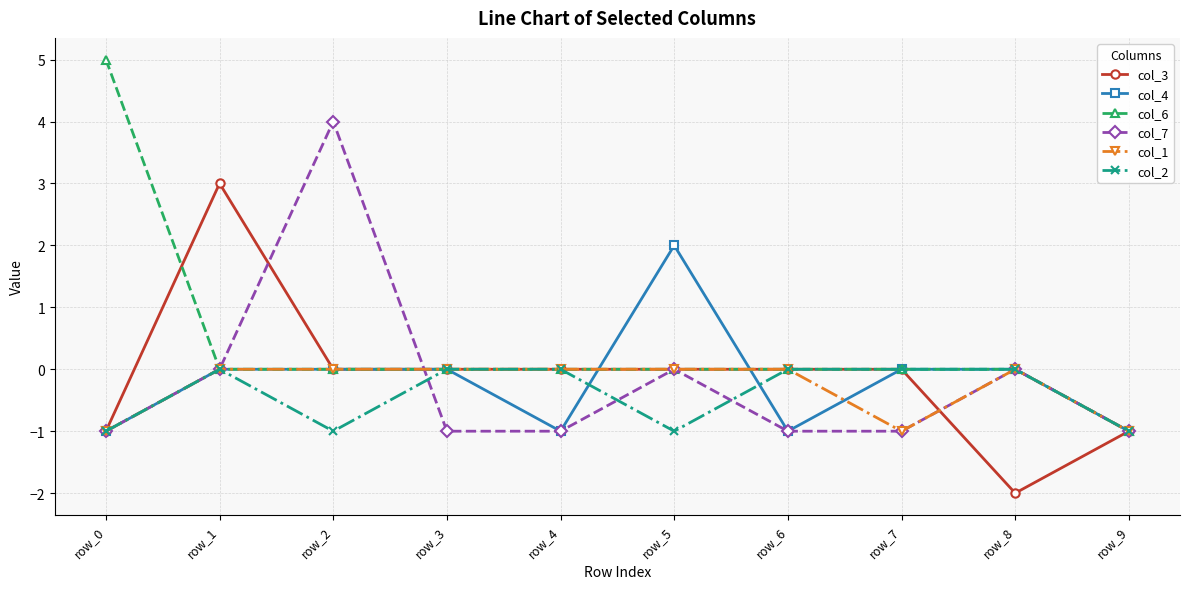

Which series has the largest total across all categories?

col_6